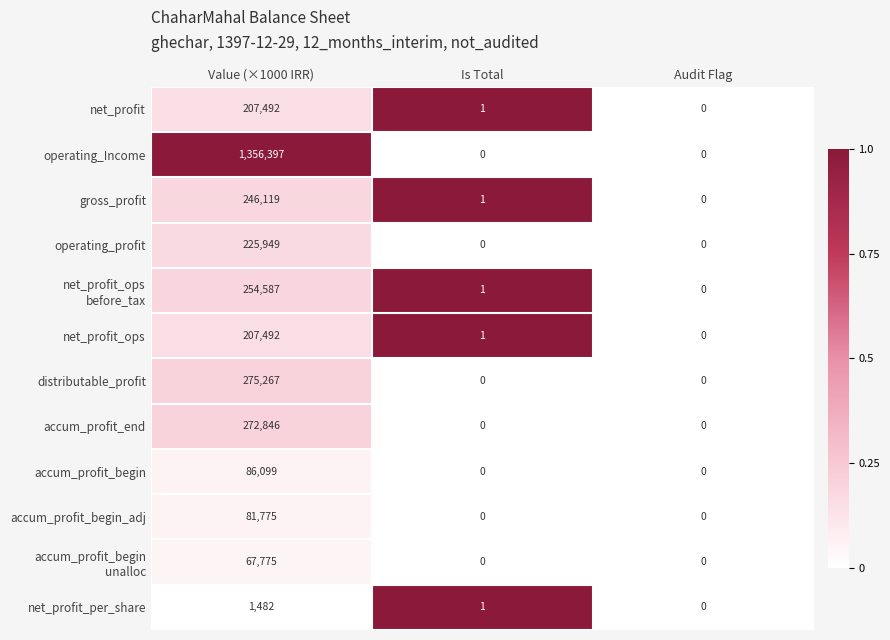

How many data points does each series have?

3